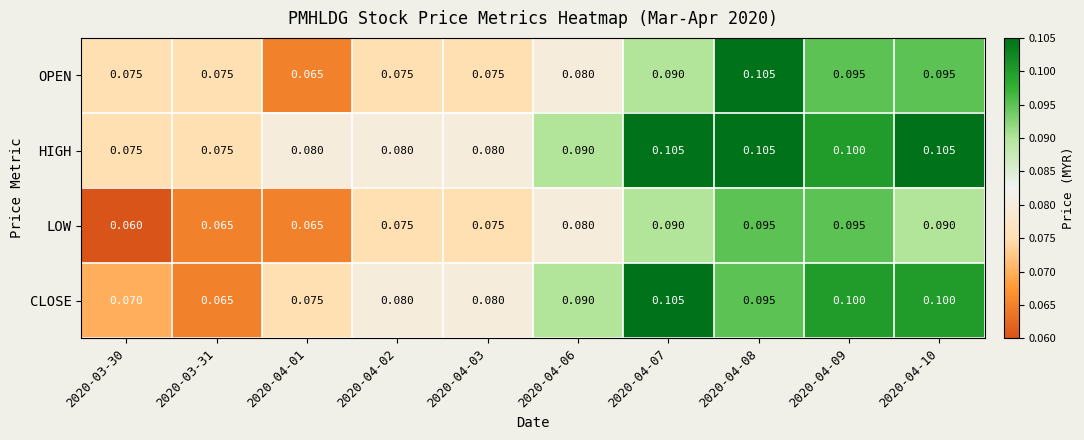

Rank the series by their average value, from lowest to highest.

LOW, OPEN, CLOSE, HIGH